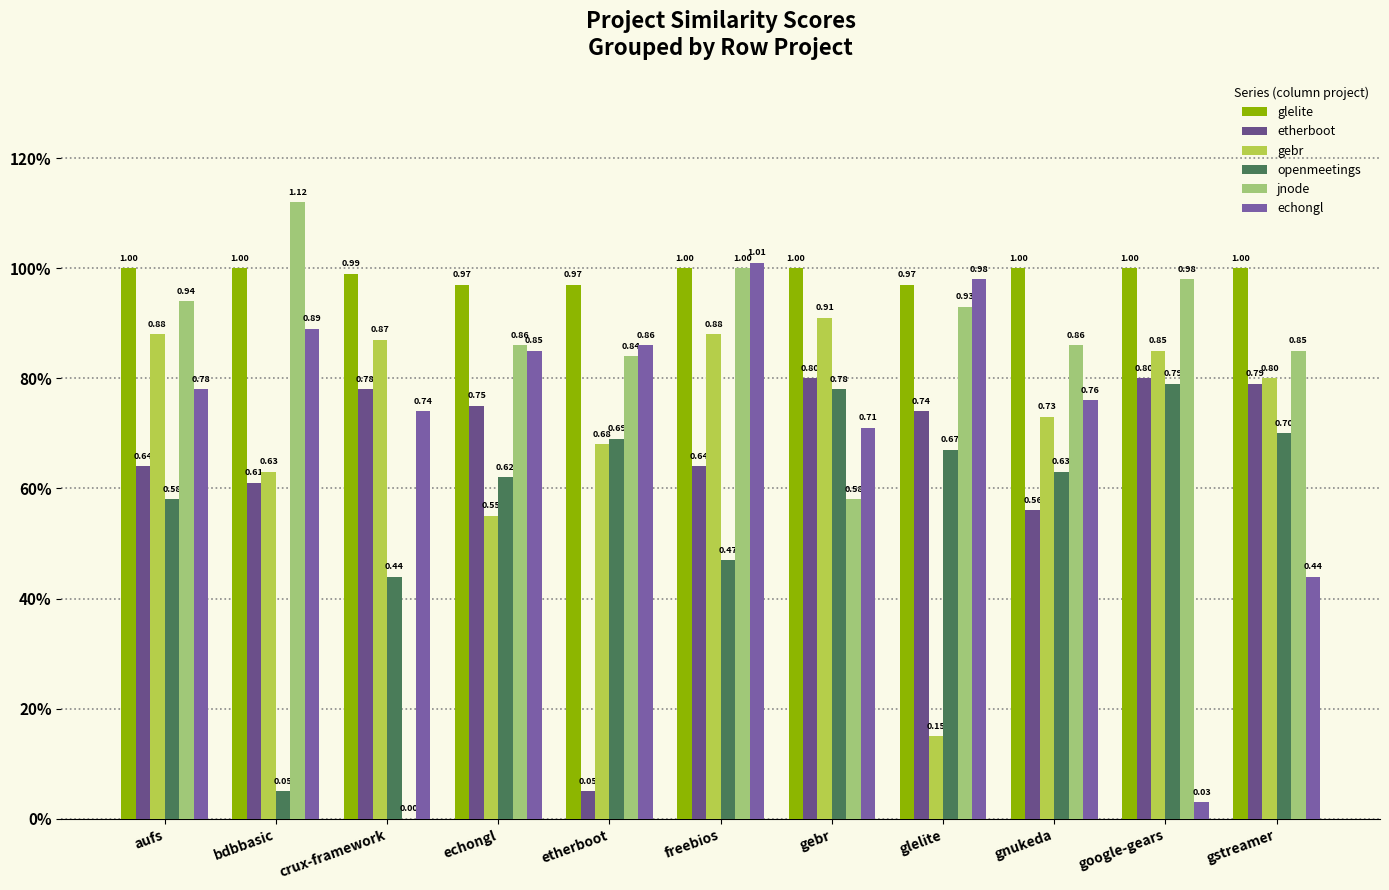

Between crux-framework and echongl, which series saw the biggest shift?

jnode